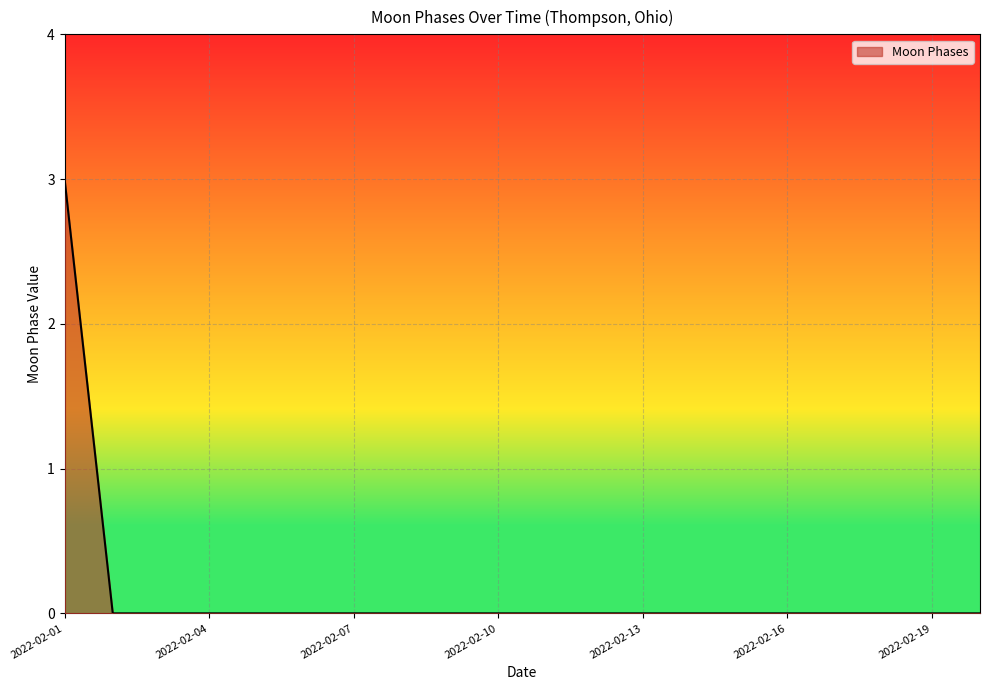

Reading left to right, transcribe all the data shown in this chart.

3	0	0	0	0	0	0	0	0	0	0	0	0	0	0	0	0	0	0	0